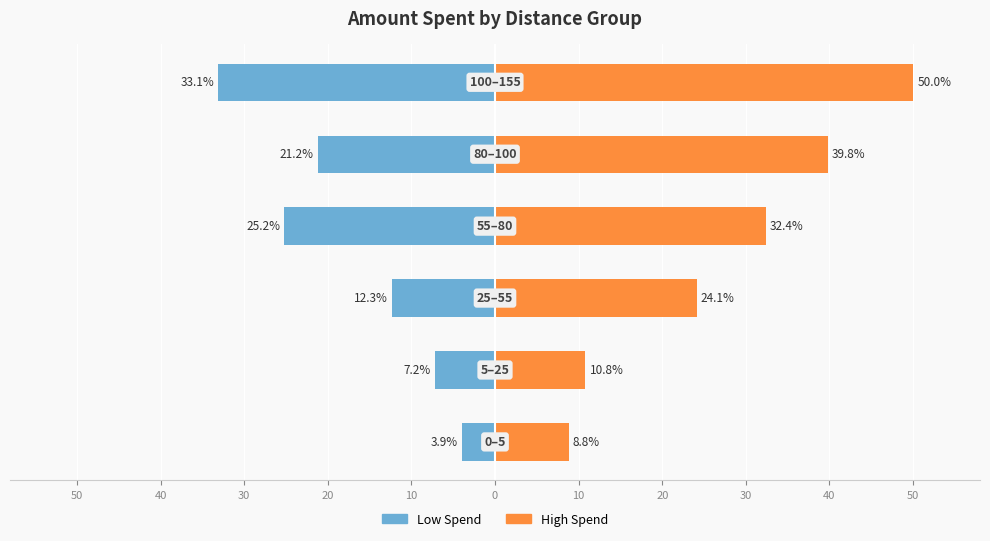

How many distinct data groups are displayed?

2